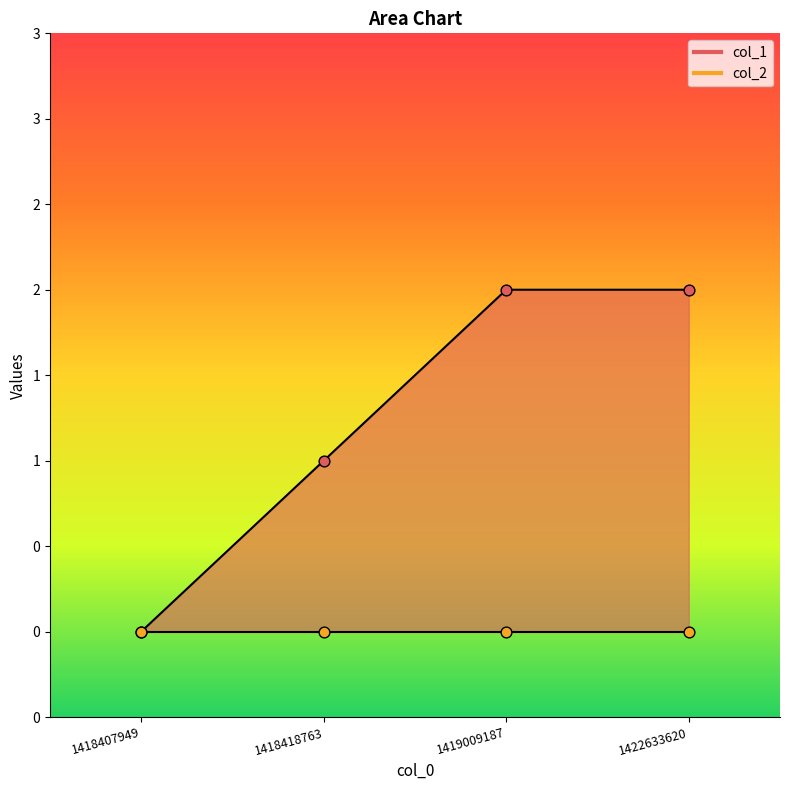

Between 1418407949 and 1418418763, which is larger?

1418418763